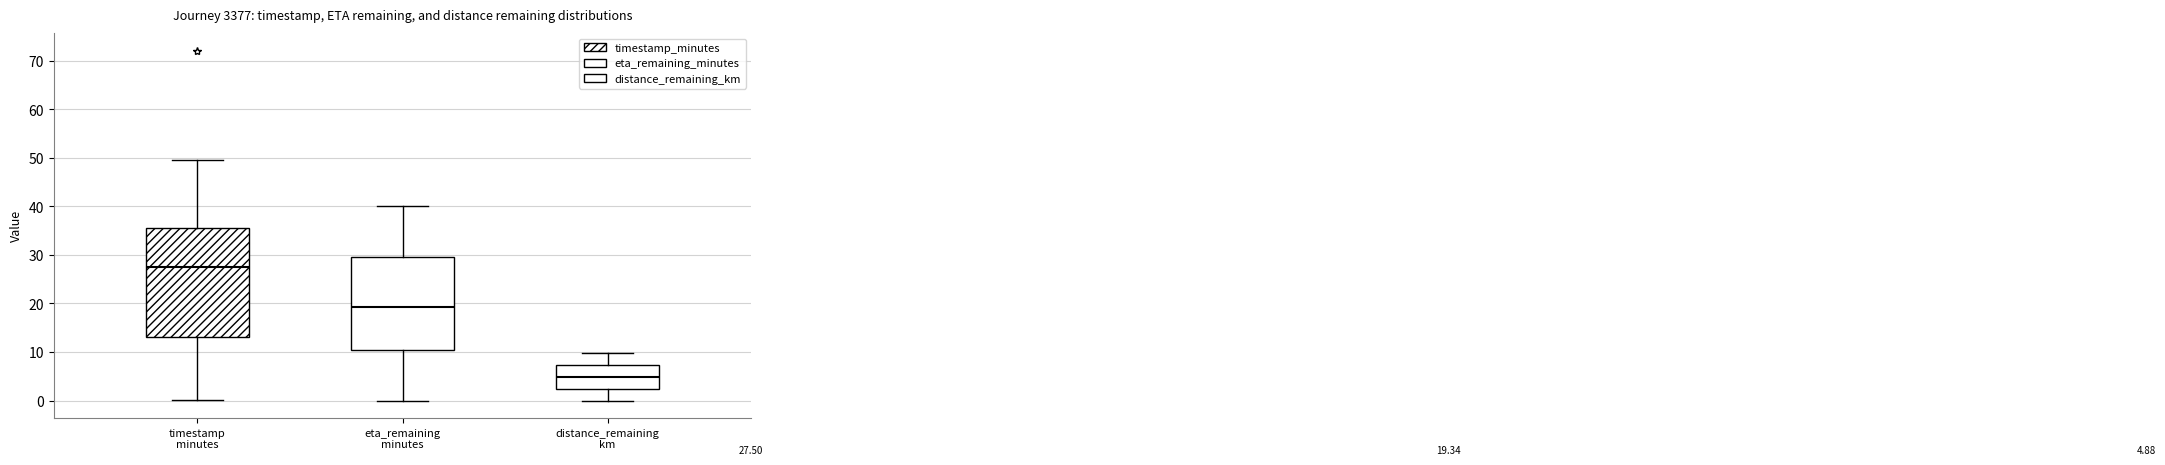

Which box's median line is the lowest?

distance_remaining km